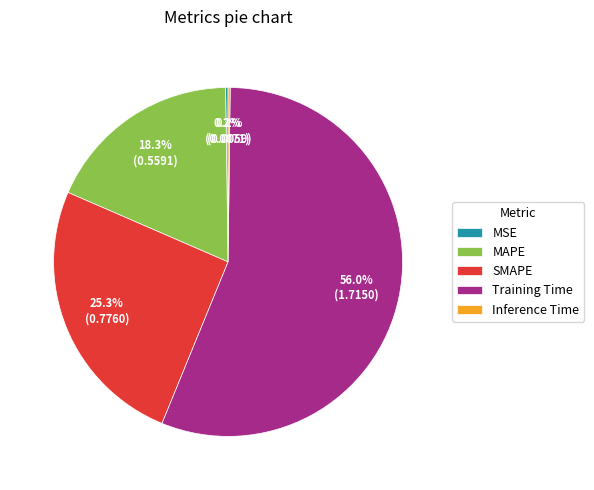

Which slice represents more than half of the pie?

Training Time